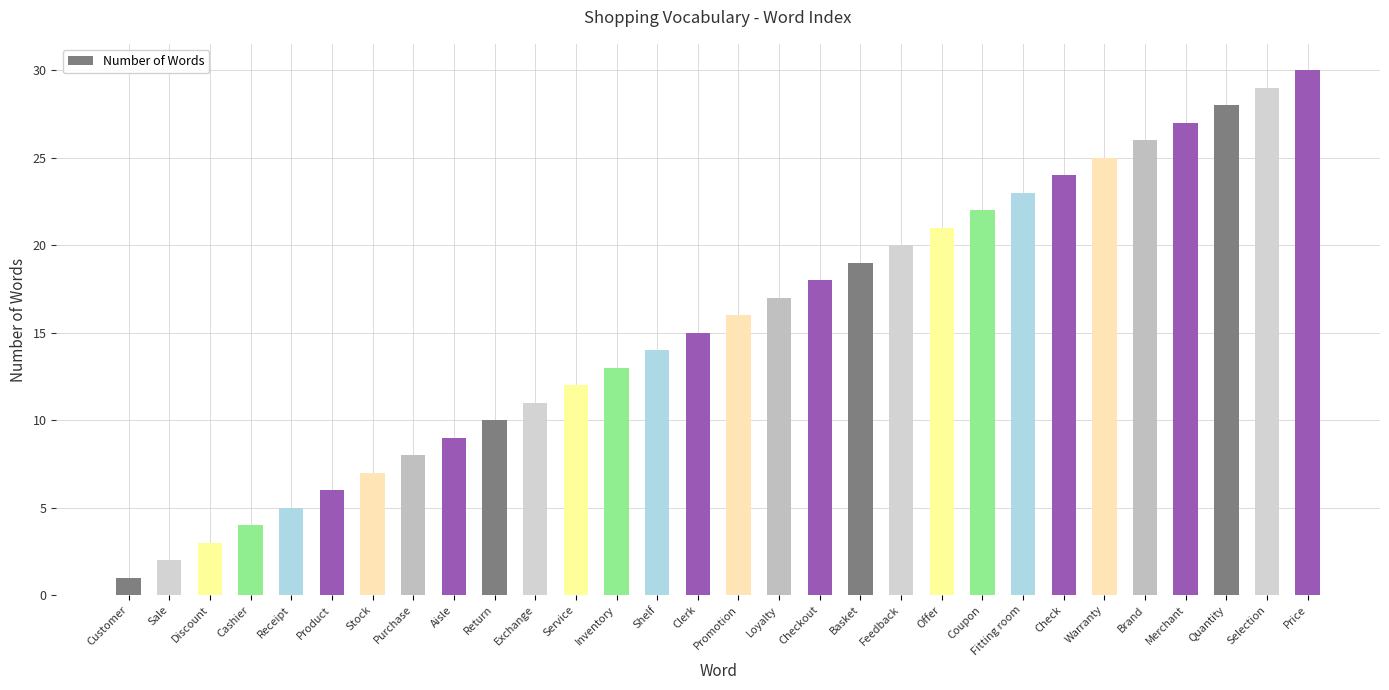

What is the maximum value shown in the chart?

30